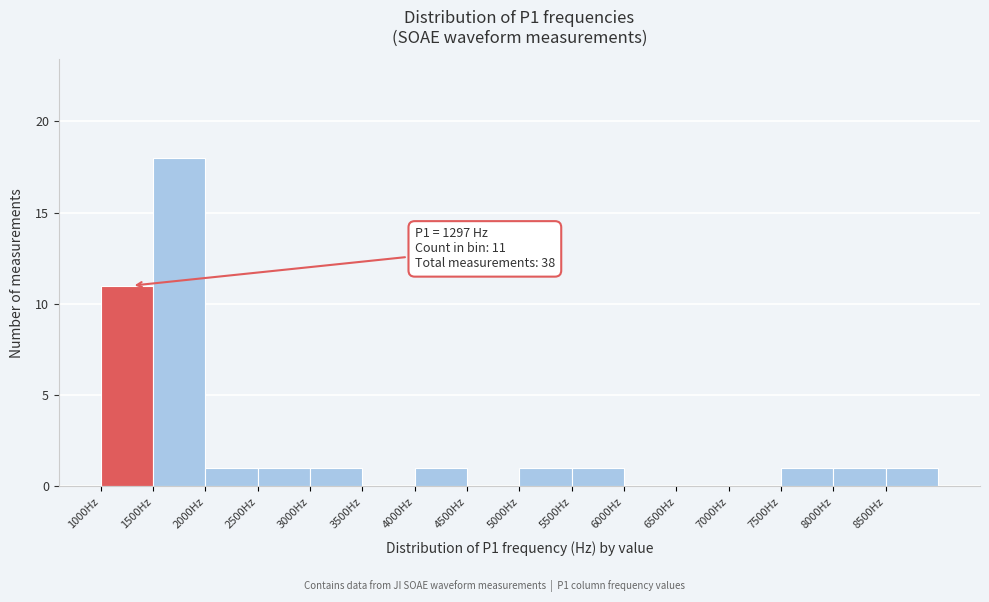

Which range on the x-axis has the tallest bar?

1500 to 2000